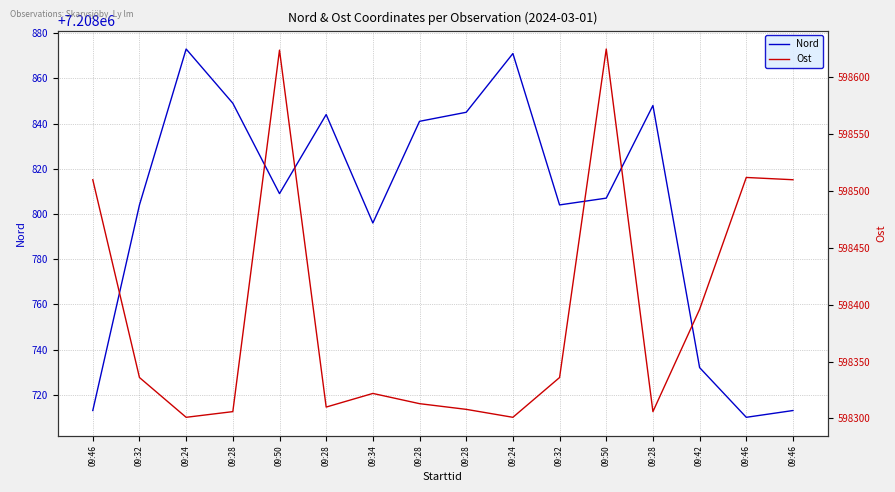

Does the chart display data point markers on the line(s)?

No